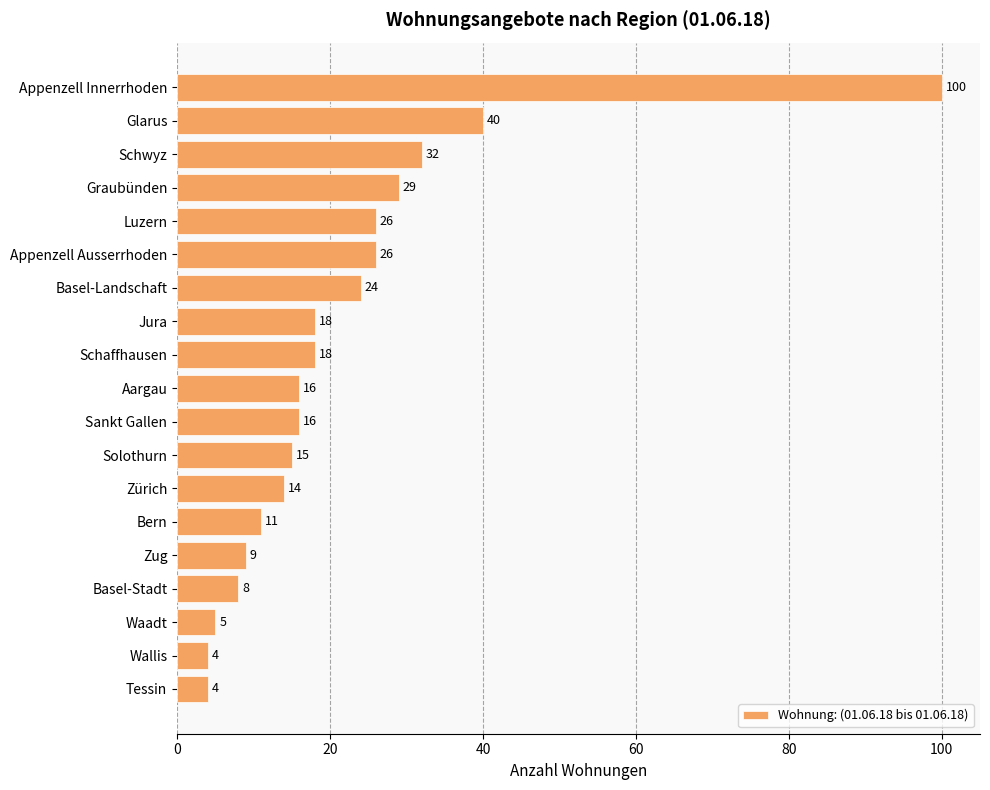

What is the change in value from Appenzell Innerrhoden to Basel-Landschaft?

-76